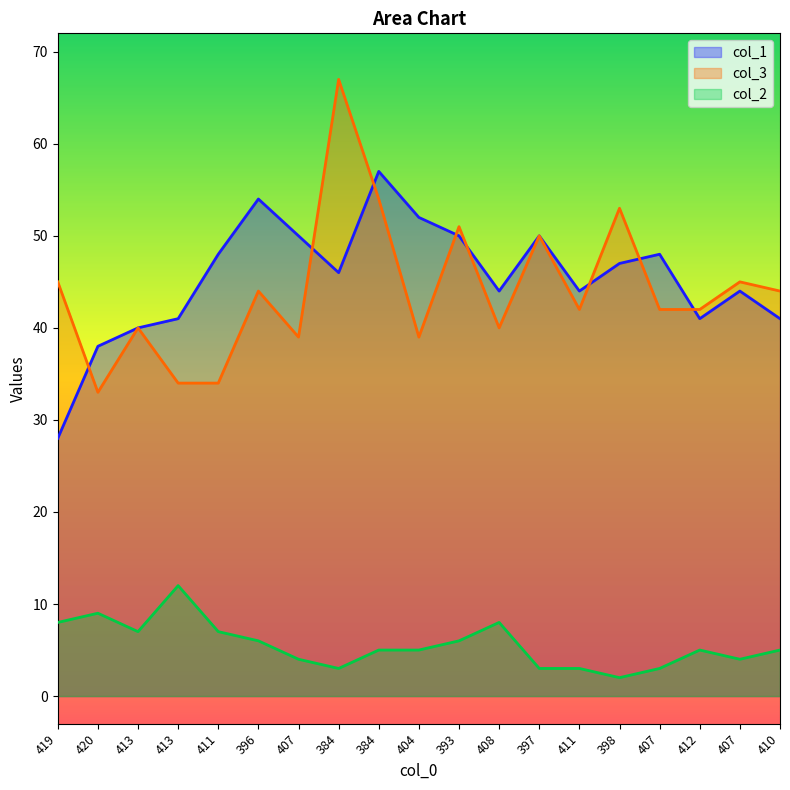

True or false: col_1 has more than 0 interior local peaks.

True